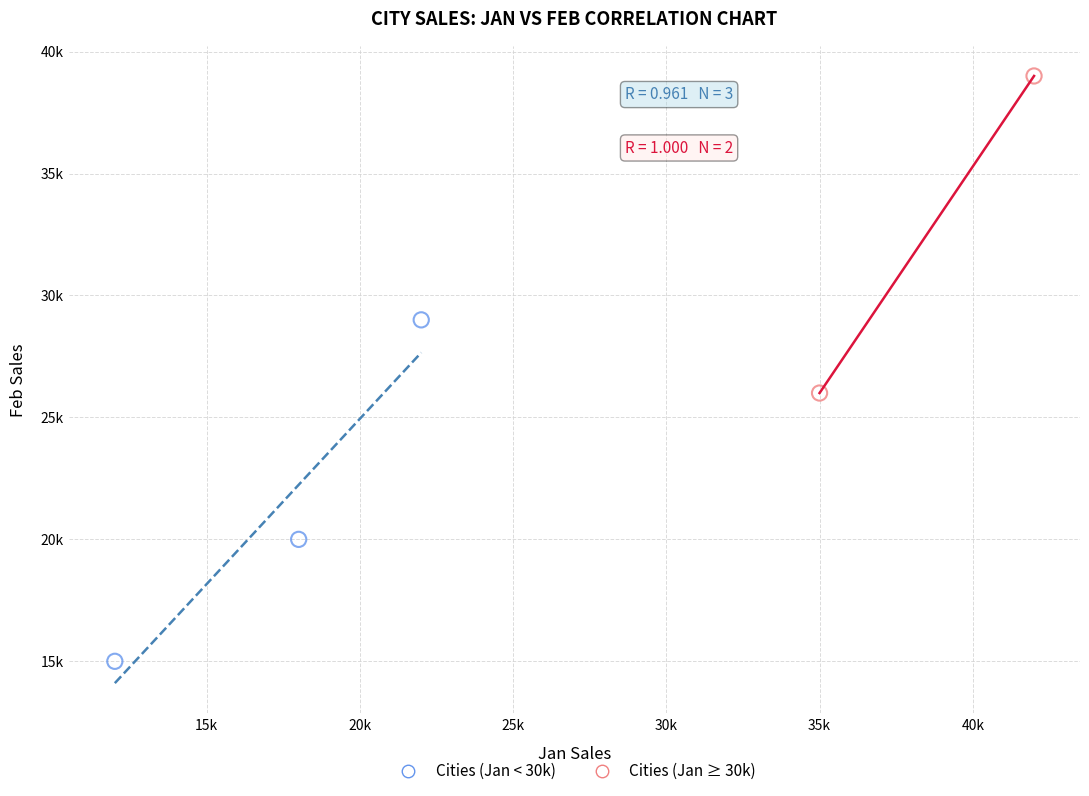

Which series reaches the maximum Y coordinate?

Cities (Jan ≥ 30k)